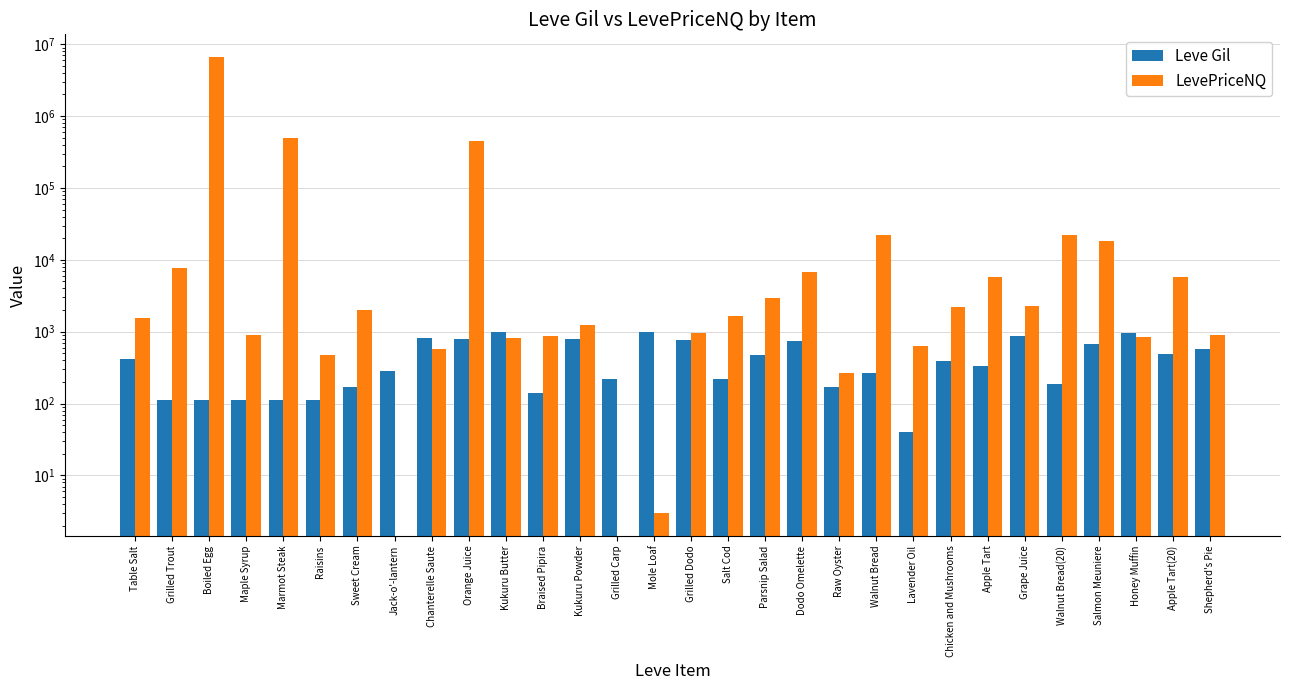

Are the bars grouped side by side (vs. stacked)?

Yes